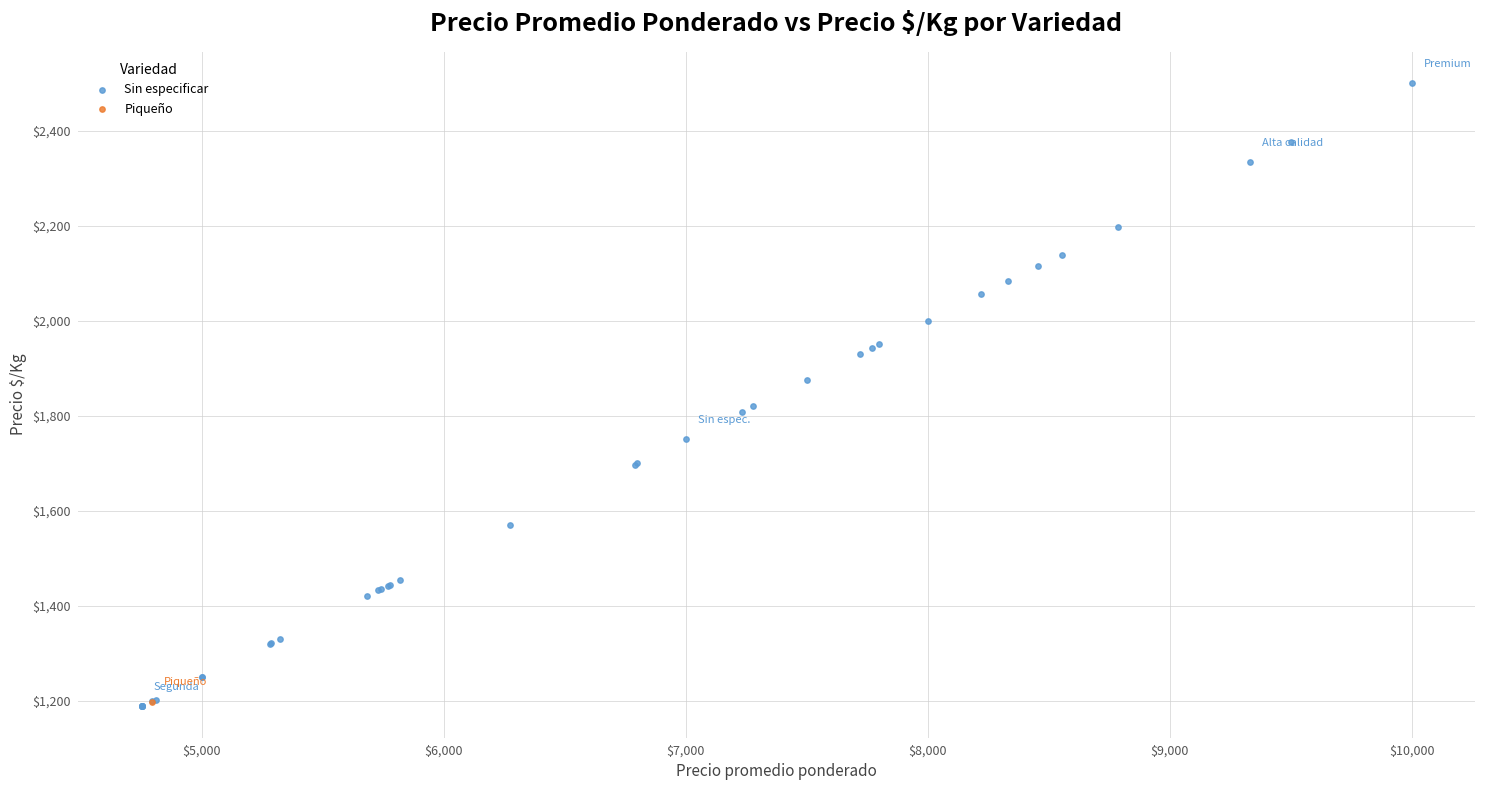

What are all the series names shown in the legend?

Sin especificar, Piqueño